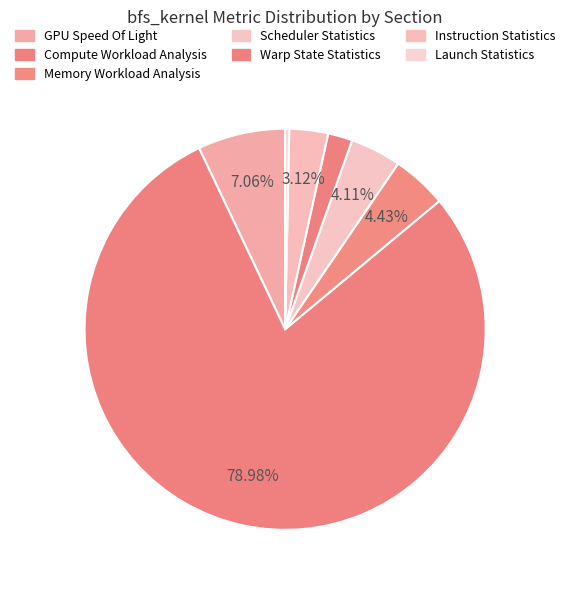

To the nearest percent, what percentage of the pie is Scheduler Statistics?

4%